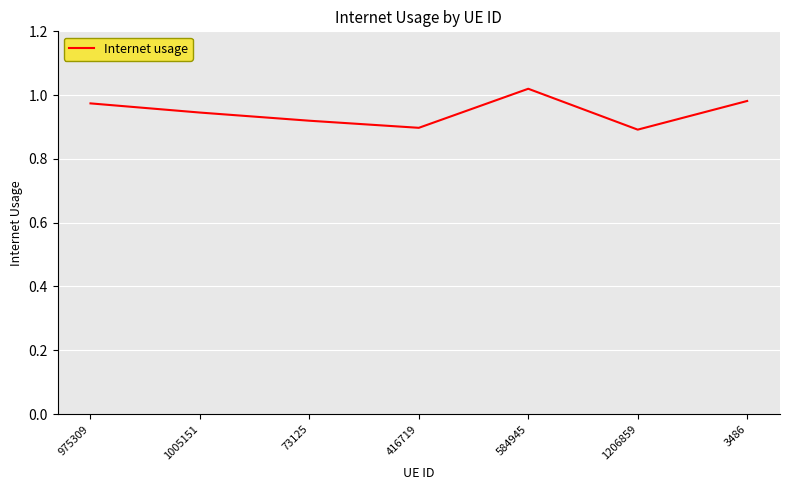

Which label corresponds to the largest value in the chart?

584945